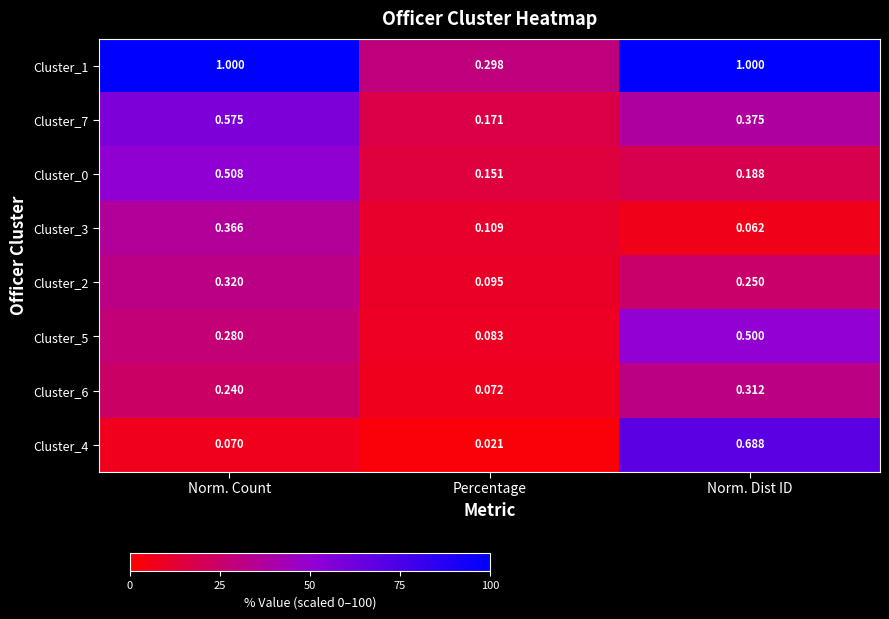

At which category does the chart reach its minimum across all series?

Percentage